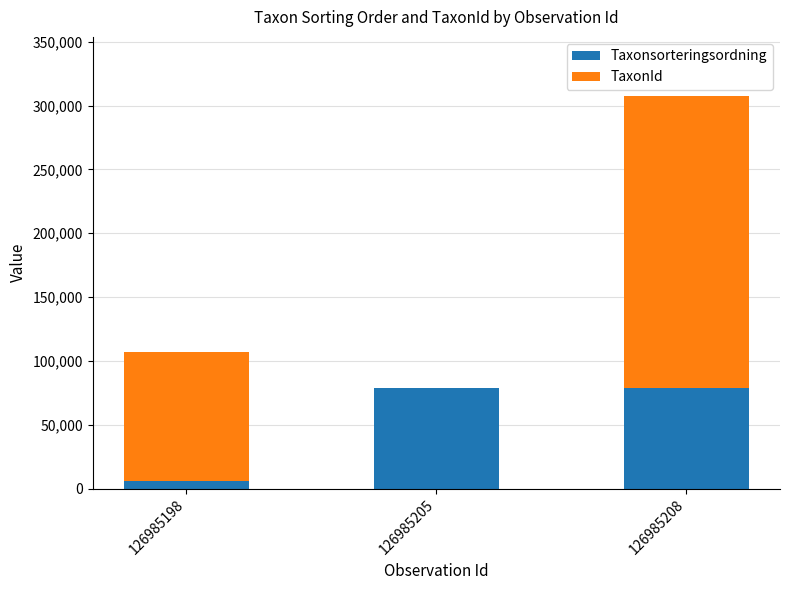

What is the approximate value of Taxonsorteringsordning at 126985208?

78779